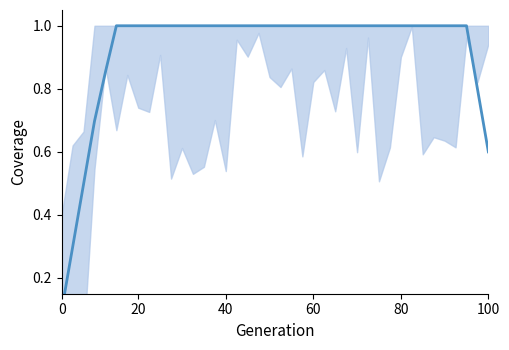

Reading left to right, transcribe all the data shown in this chart.

0.1	0.3	0.5	0.7	0.9	1.0	1.0	1.0	1.0	1.0	1.0	1.0	1.0	1.0	1.0	1.0	1.0	1.0	1.0	1.0	1.0	1.0	1.0	1.0	1.0	1.0	1.0	1.0	1.0	1.0	1.0	1.0	1.0	1.0	1.0	1.0	1.0	1.0	0.8	0.6